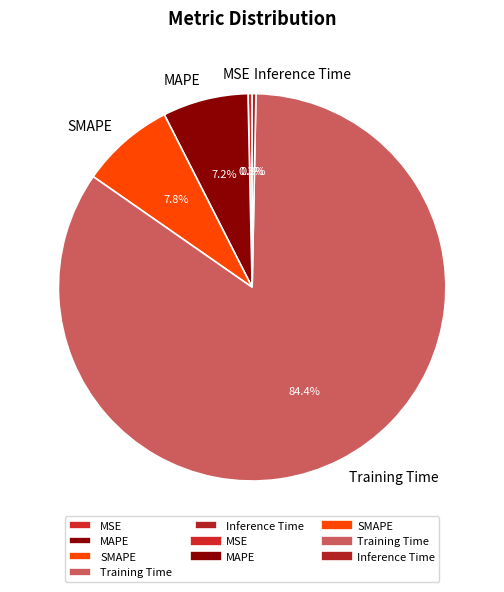

Is there a majority slice in this chart?

Yes